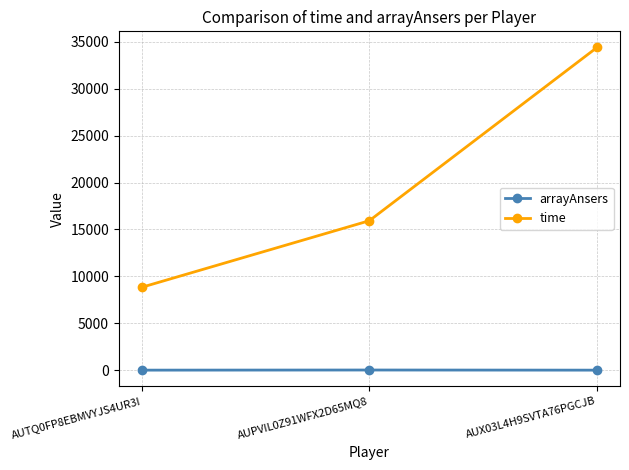

Count the number of data series in this chart.

2